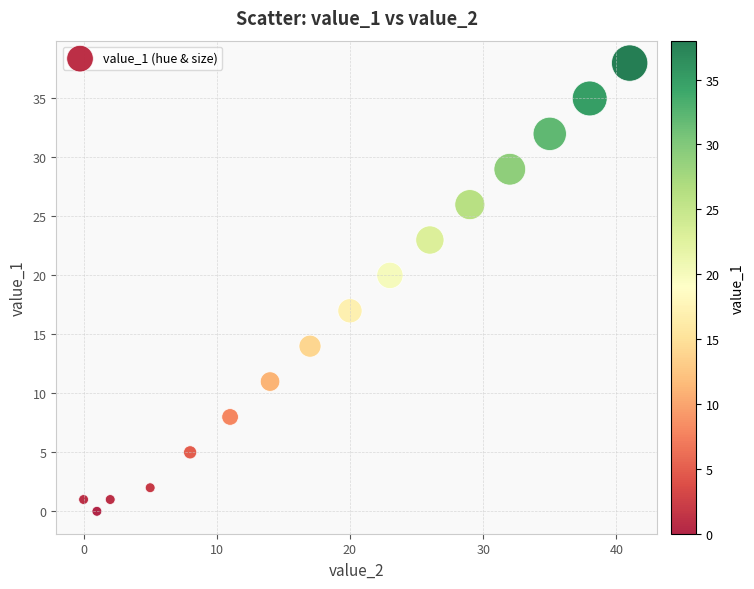

What Y value in the scatter plot is closest to 19?

20